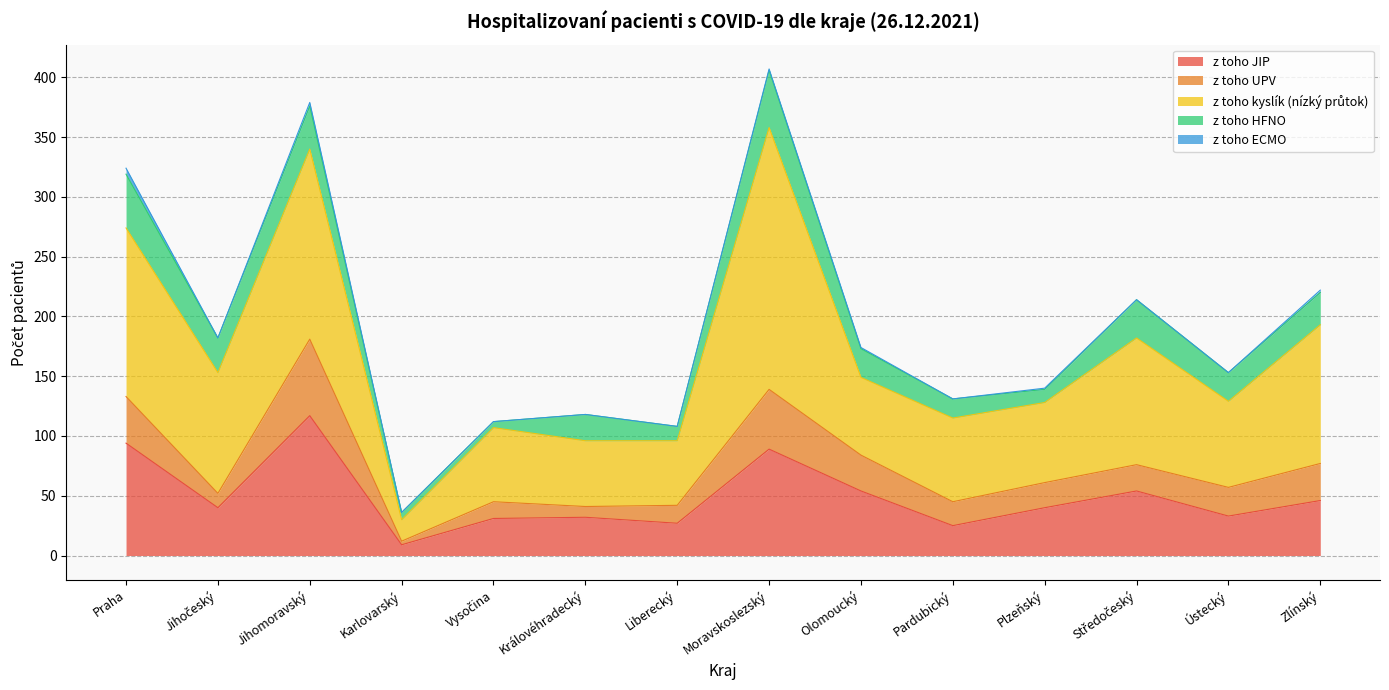

What is the label of the 3rd point from the right?

Středočeský